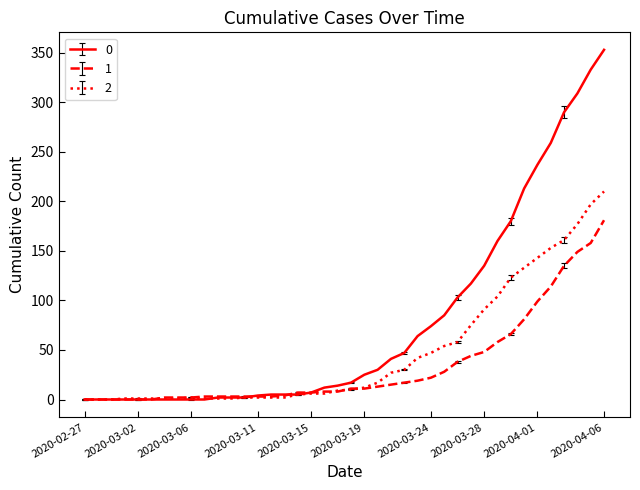

List the series in order of their overall mean, lowest first.

1, 2, 0